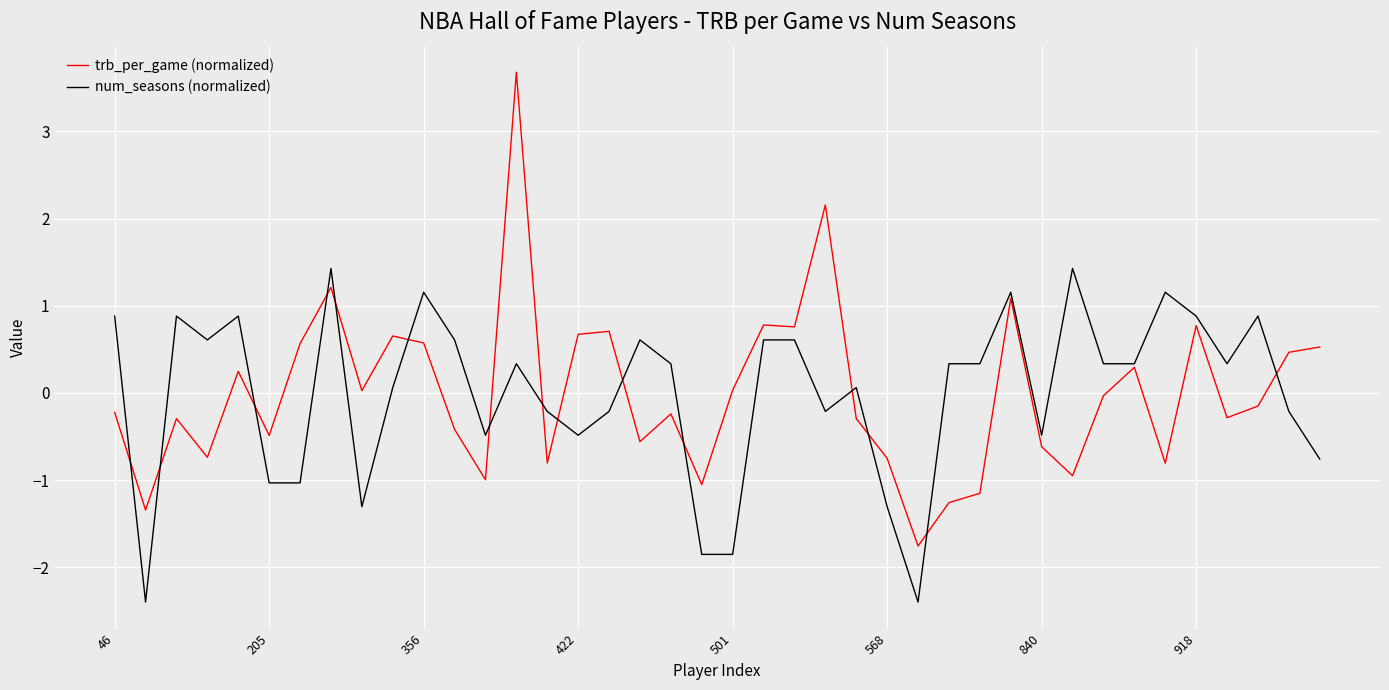

Which series ends up on top after the final intersection of trb_per_game (normalized) and num_seasons (normalized)?

trb_per_game (normalized)